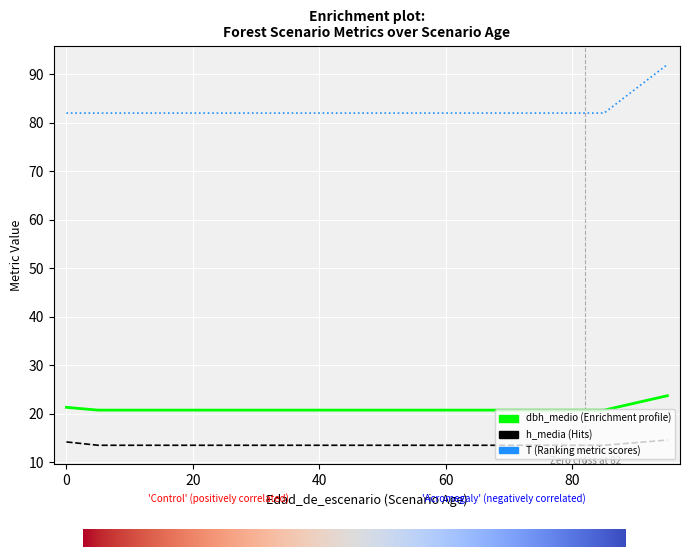

How many lines are shown in the chart?

3